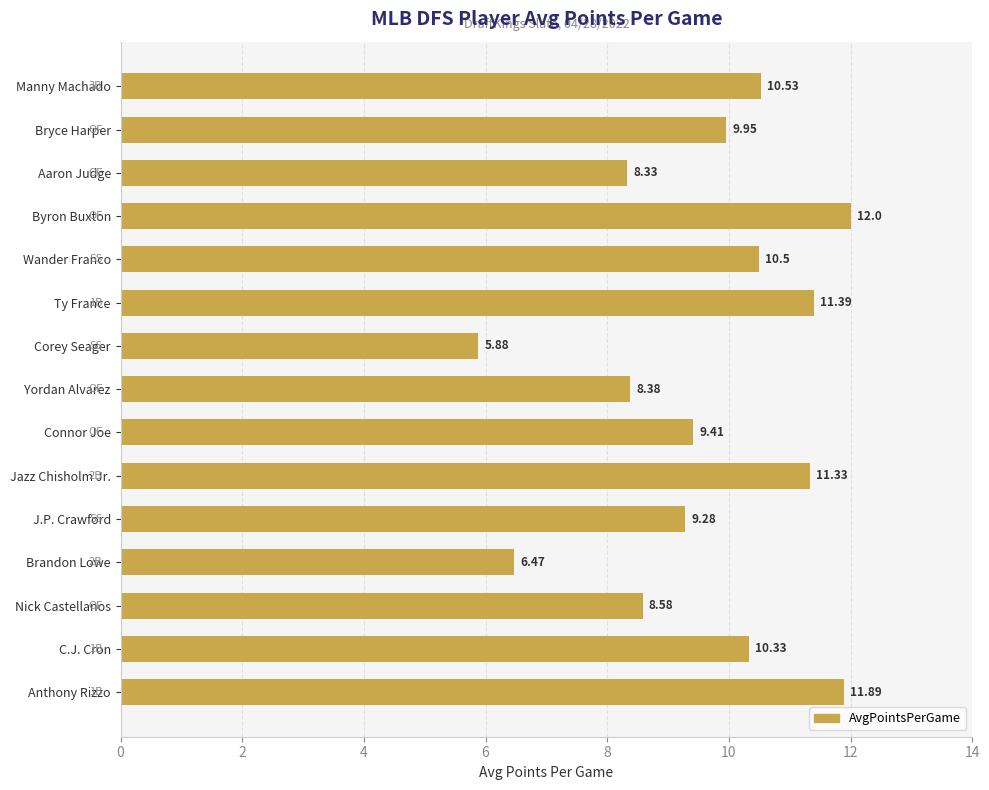

What is the average value?

9.6